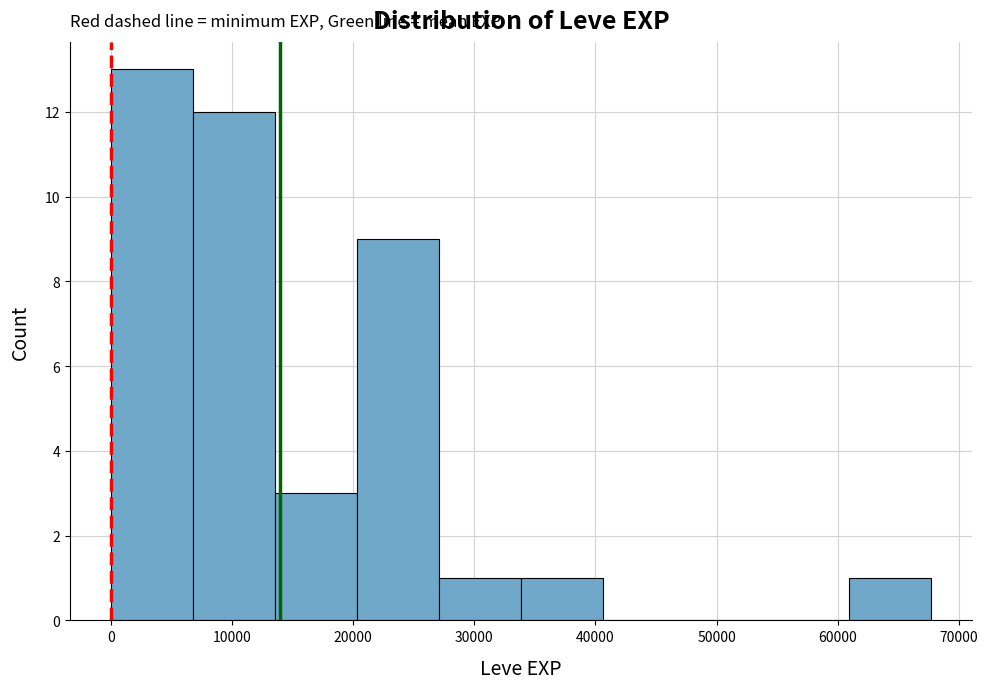

Reading left to right, transcribe this chart: for each bar, give the range it covers on the x-axis and its height. Neither the bar edges nor the heights are printed on the chart, so give them approximately, as read against the axes.

0 to 7000: 13
7000 to 14000: 12
14000 to 20000: 3
20000 to 27000: 9
27000 to 34000: 1
34000 to 41000: 1
41000 to 47000: 0
47000 to 54000: 0
54000 to 61000: 0
61000 to 68000: 1